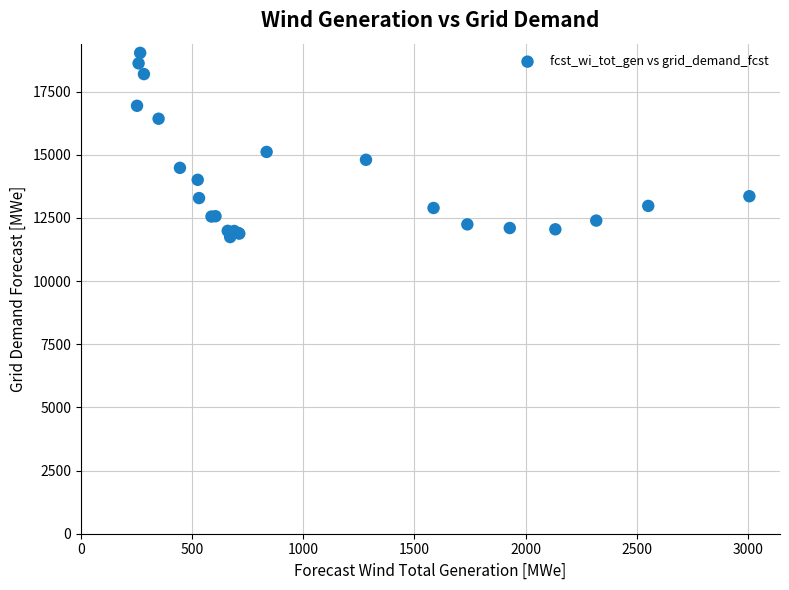

What Y value in the scatter plot is closest to 15384?

15109